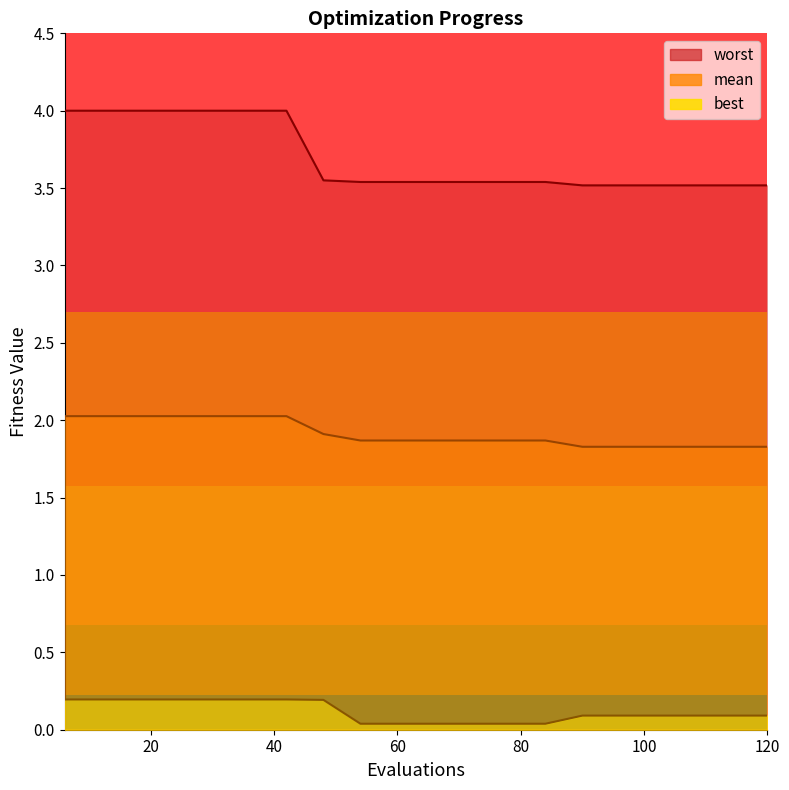

Count the number of data series in this chart.

3